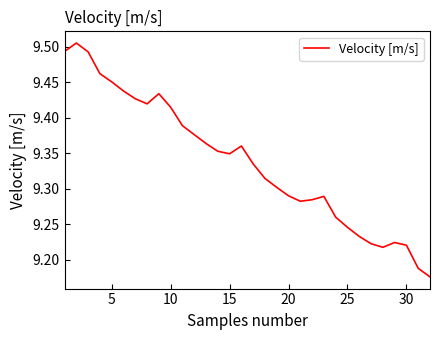

What is the difference between the maximum and minimum values?

0.3